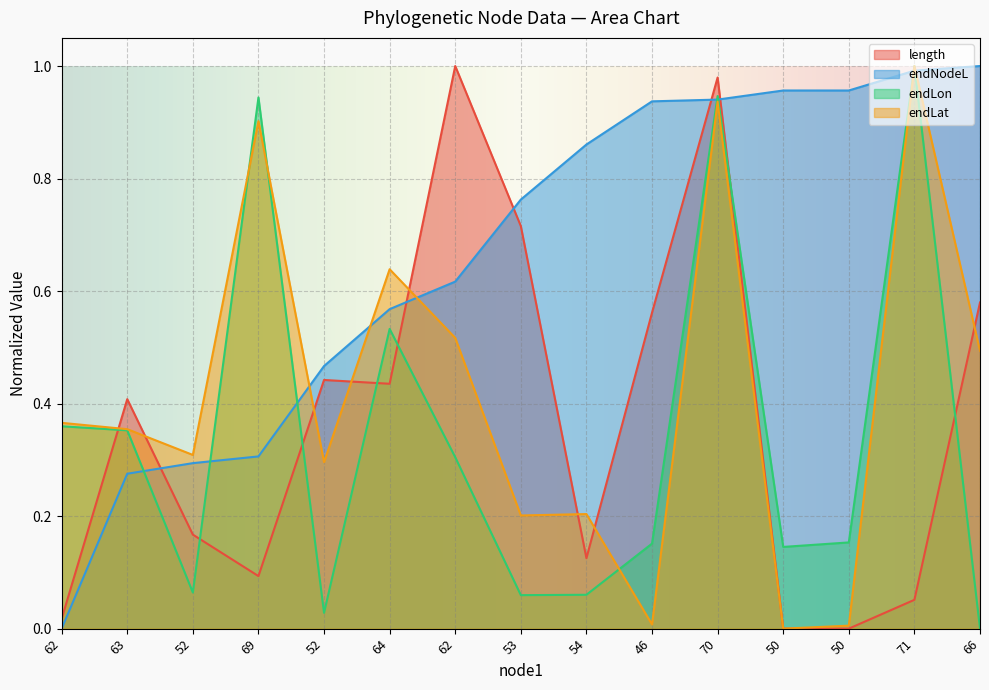

Which series has the largest range (max minus min)?

endNodeL